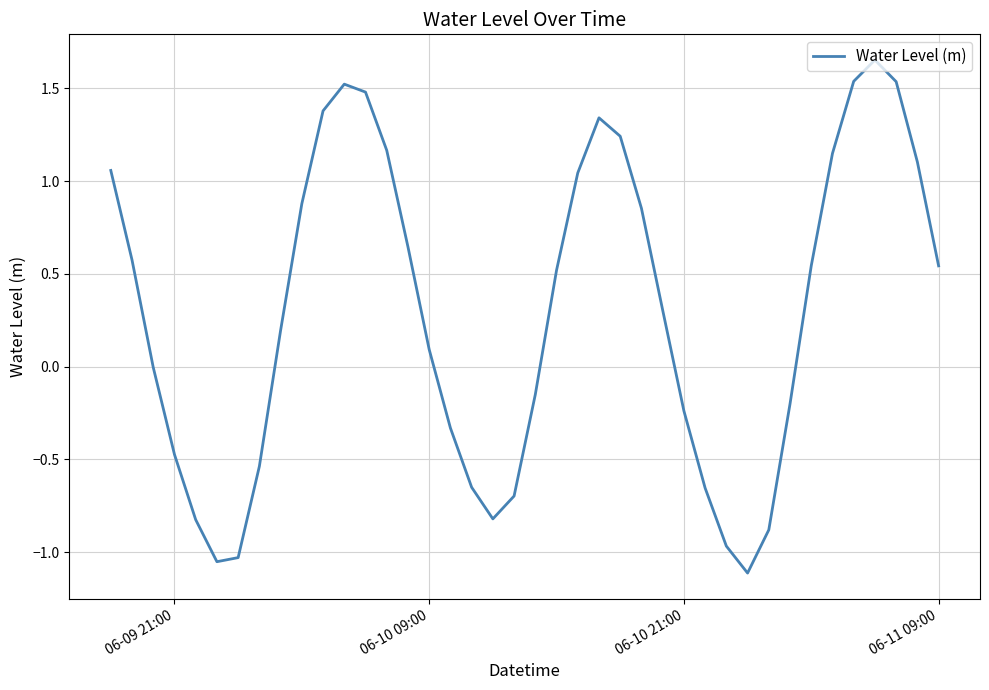

Does the chart have visible grid lines?

Yes